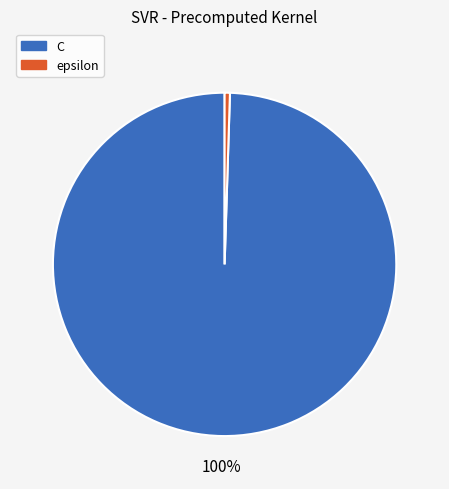

Is epsilon the majority of the pie?

No